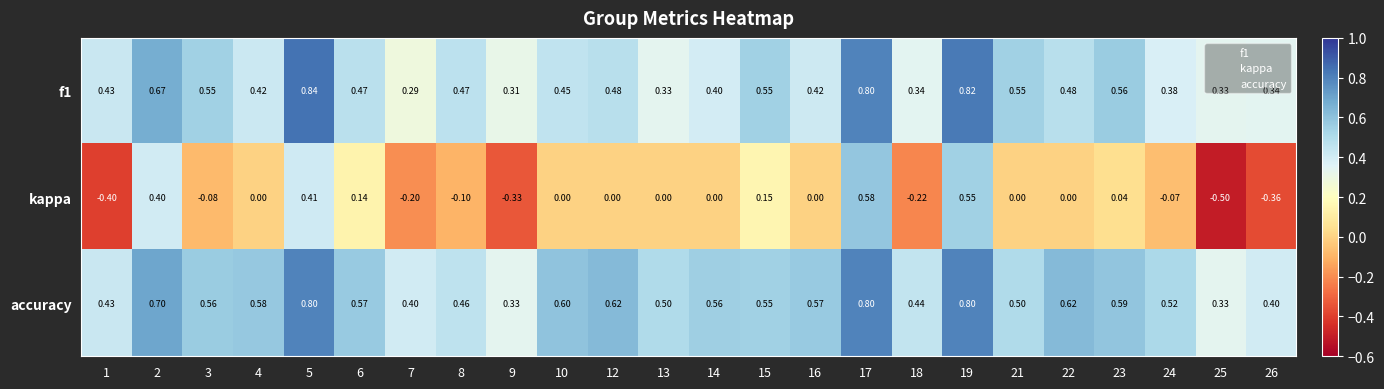

Which series changed the most between 8 and 17?

kappa